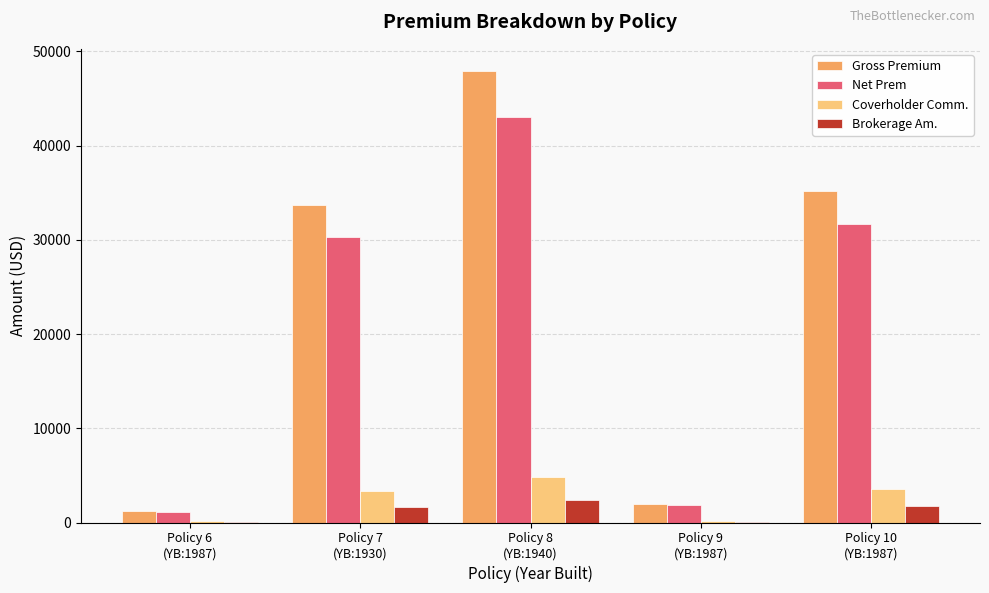

Are the bars grouped side by side (vs. stacked)?

Yes